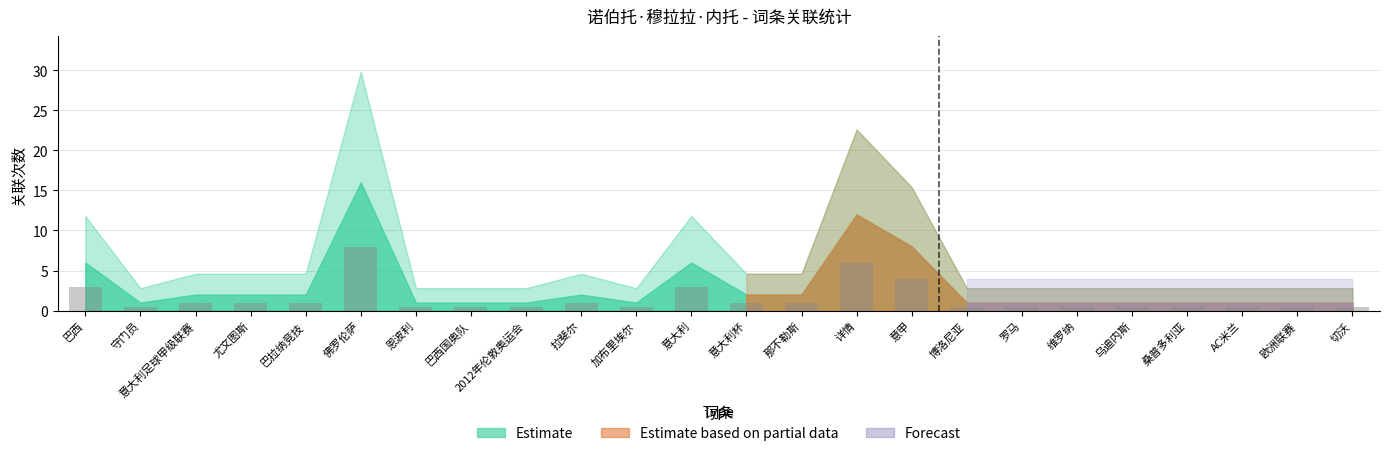

Reading left to right, extract all data points from this chart.

3.0	0.5	1.0	1.0	1.0	8.0	0.5	0.5	0.5	1.0	0.5	3.0	1.0	1.0	6.0	4.0	0.5	0.5	0.5	0.5	0.5	0.5	0.5	0.5